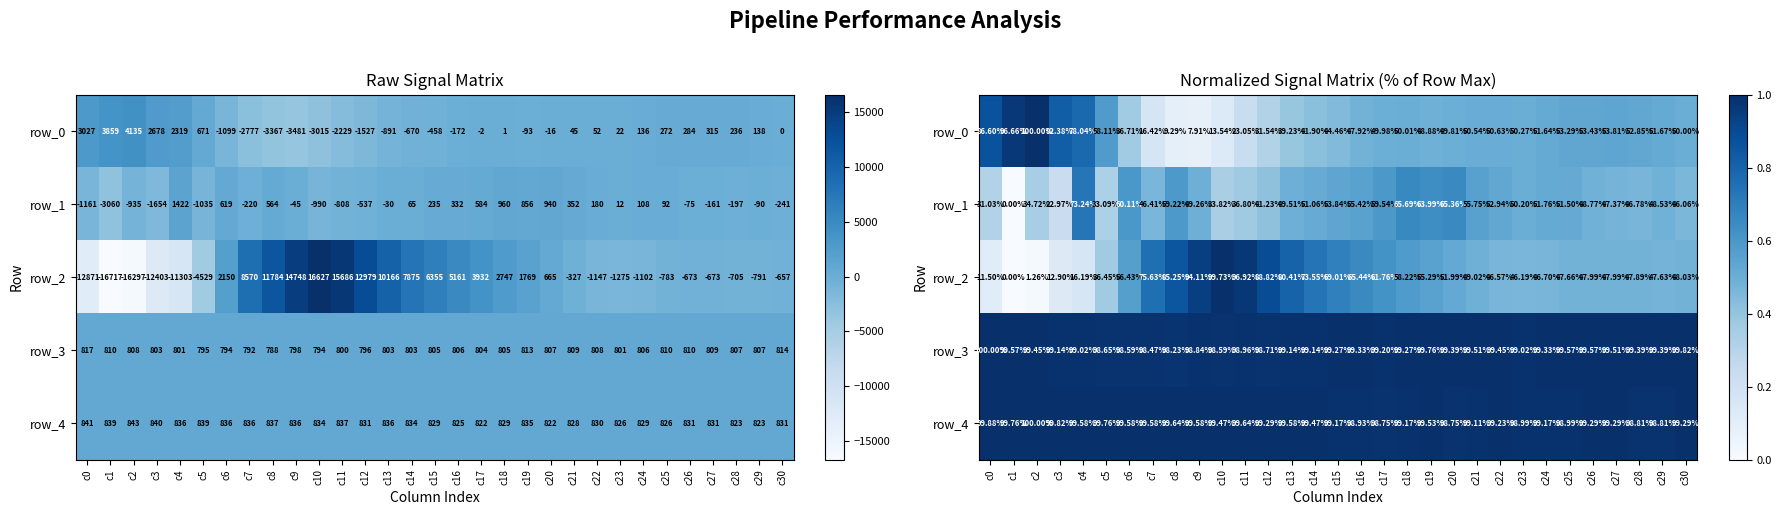

True or false: row_1 has a value of 0.2 at c22.

False